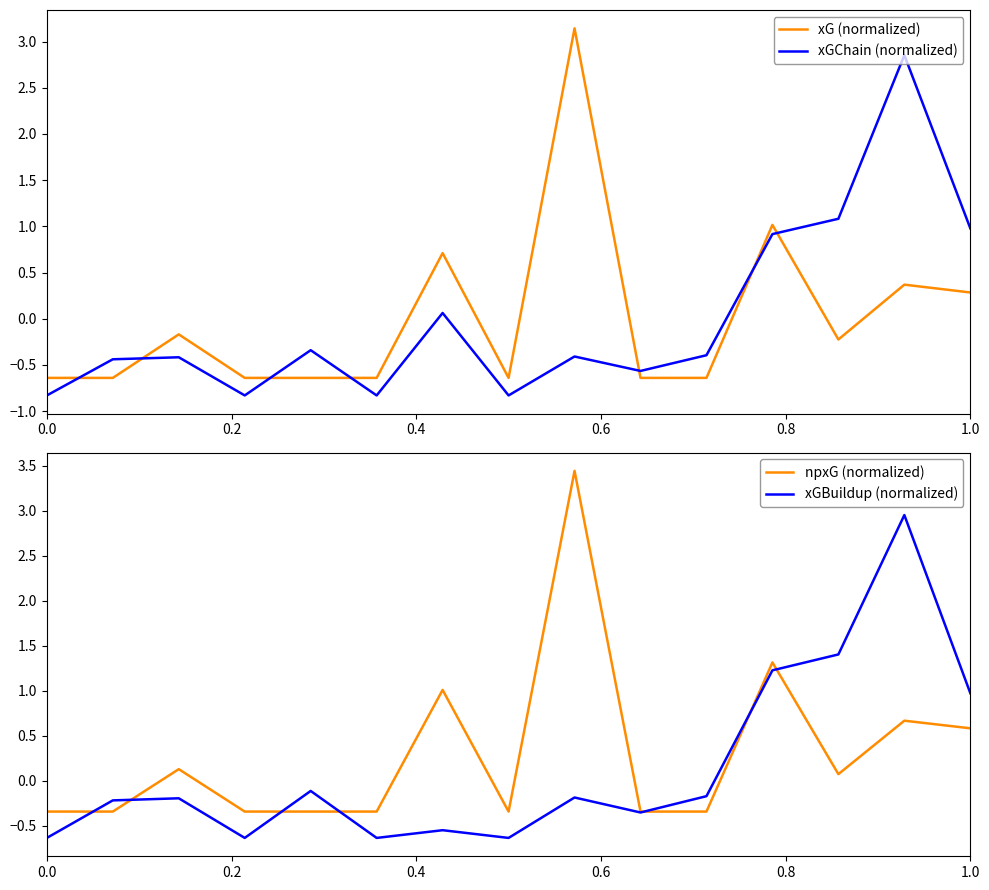

The value of npxG (normalized) at 0.0 is -0.2. True or false?

False